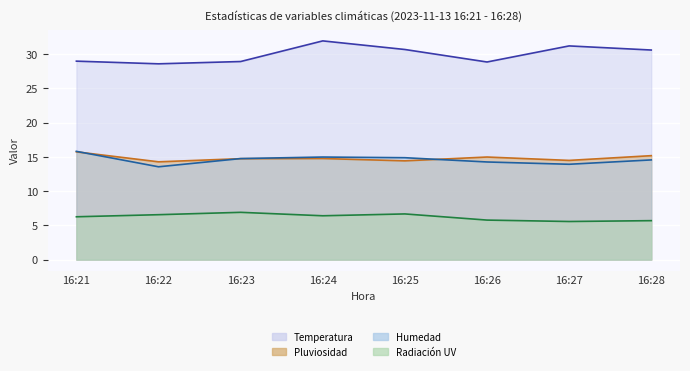

What value does the Pluviosidad series have at 16:26?

15.0